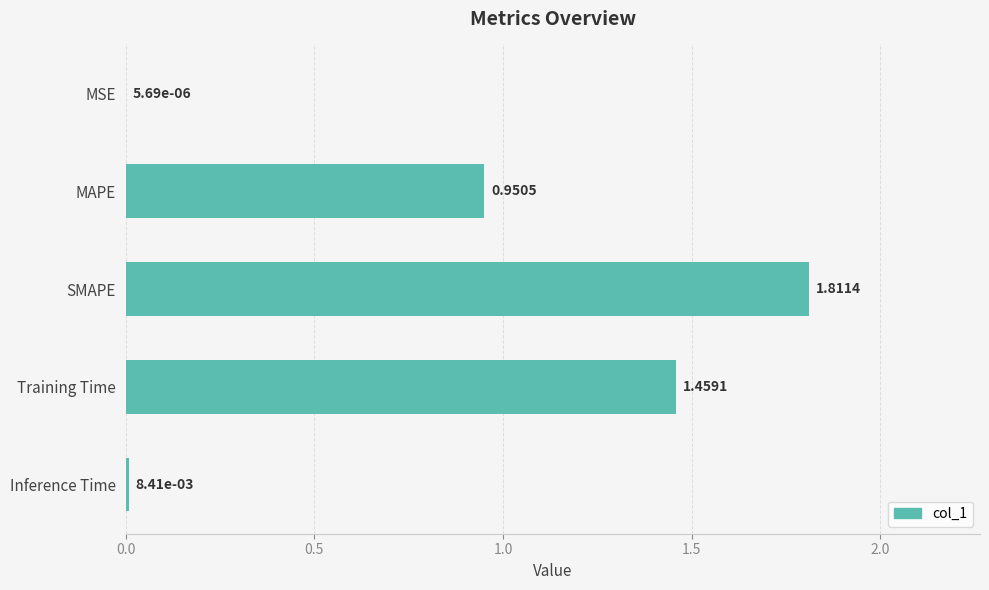

What is the change in value from Training Time to Inference Time?

-1.5